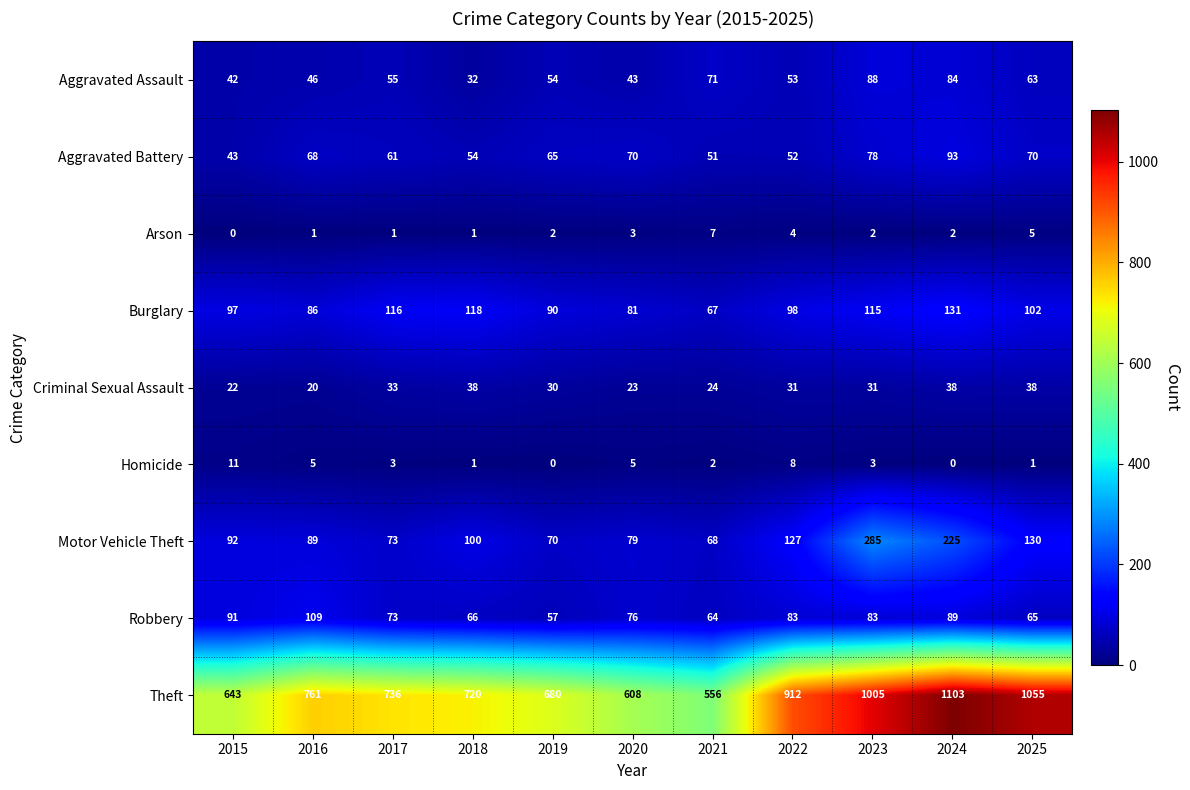

Between 2017 and 2024, which series saw the biggest shift?

Theft